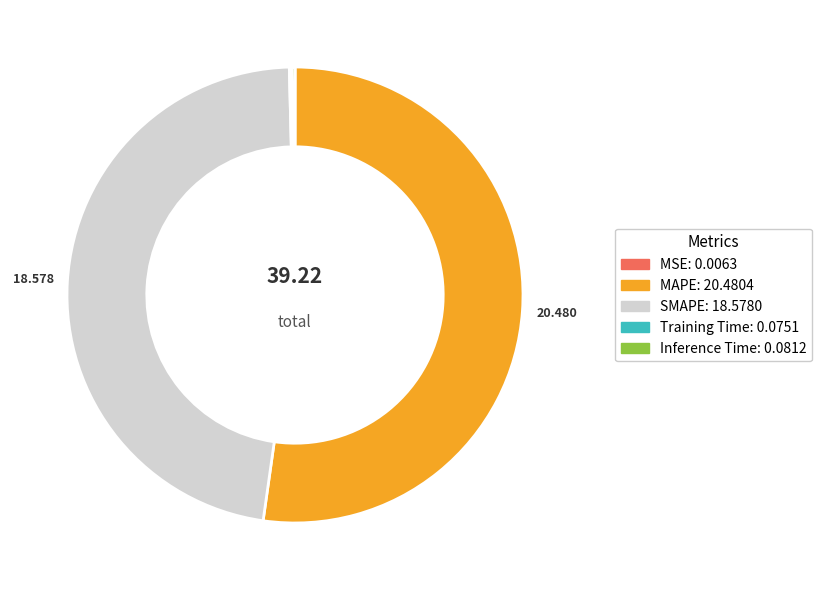

Combined, do SMAPE and MAPE account for over 50%?

Yes